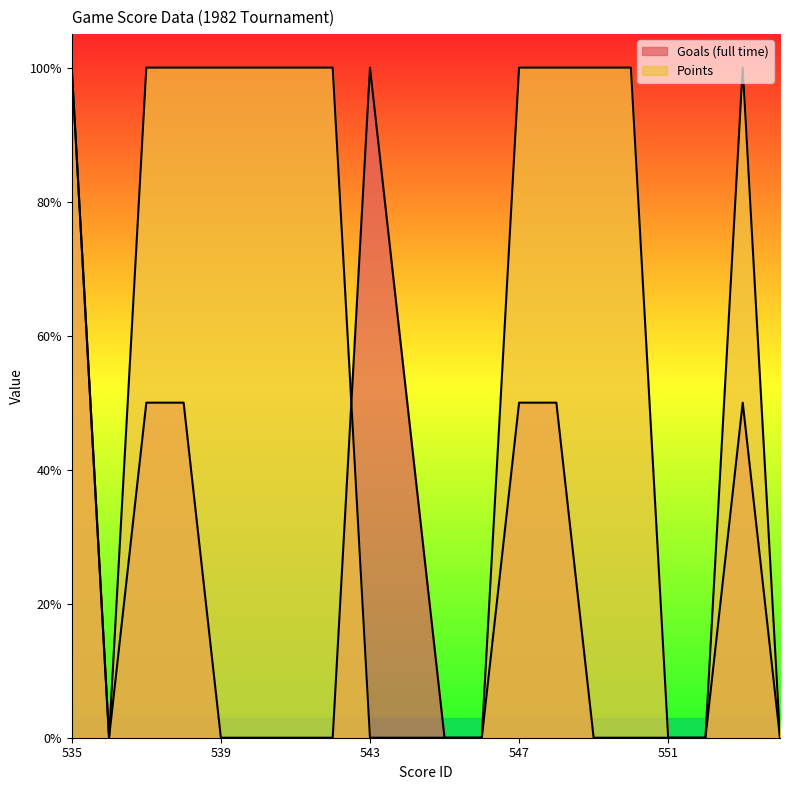

At which label does Points reach its minimum?

536